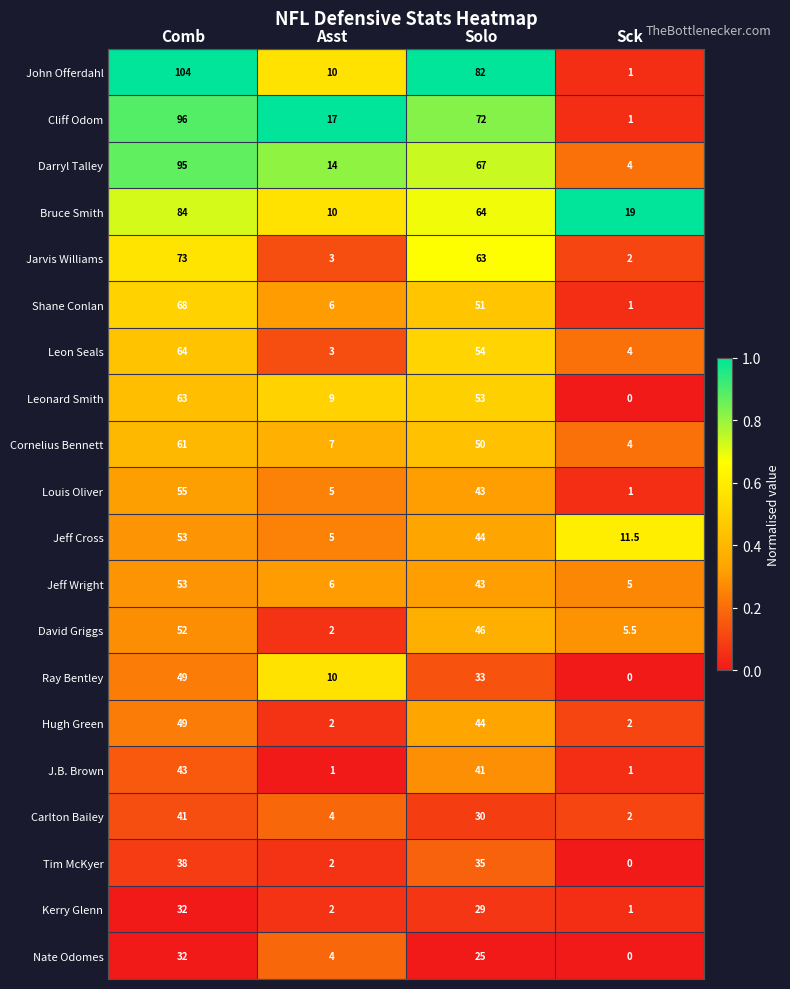

Which series has the largest total across all categories?

John Offerdahl